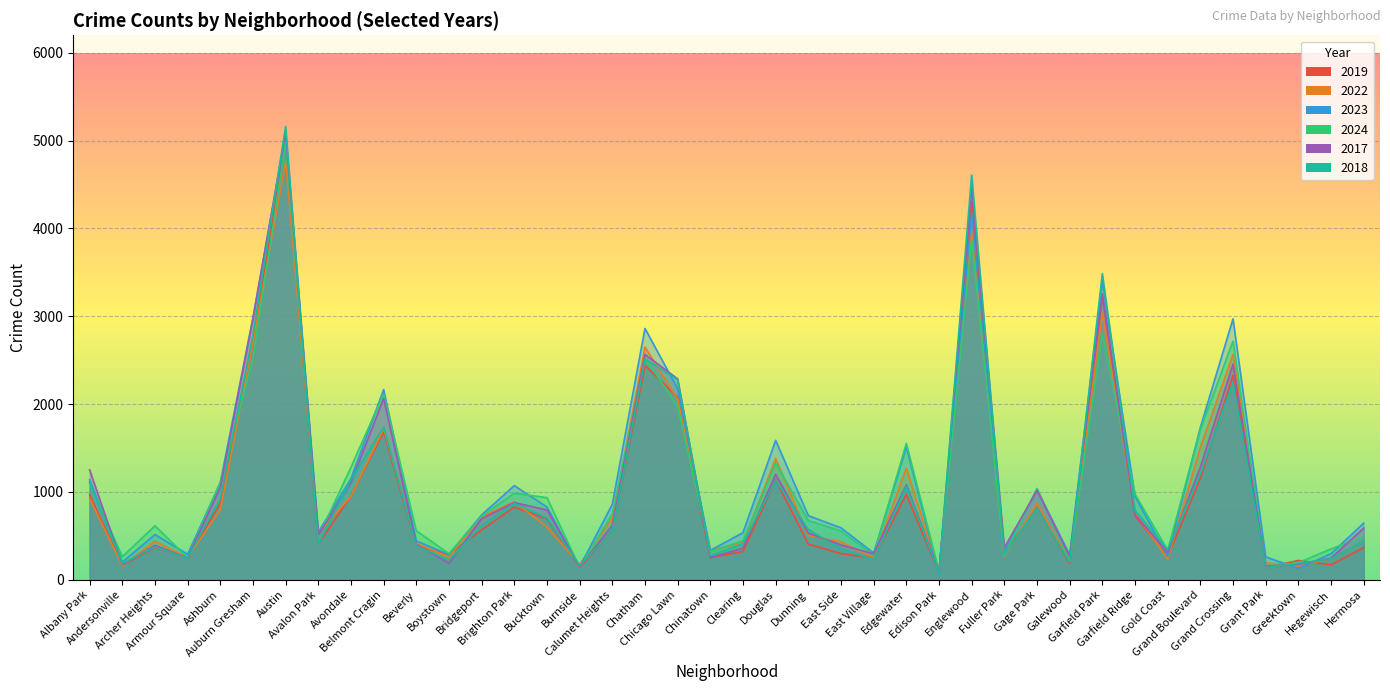

The 2019 series shows 4310 at Englewood. True or false?

True